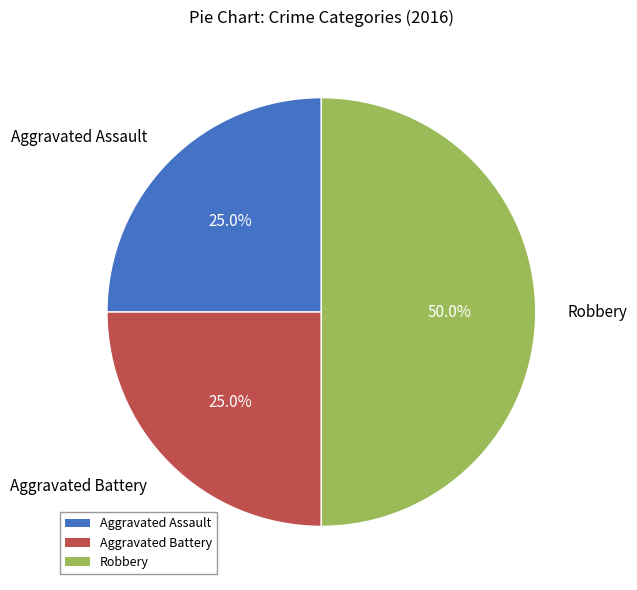

Combined, do Aggravated Battery and Robbery account for over 50%?

Yes